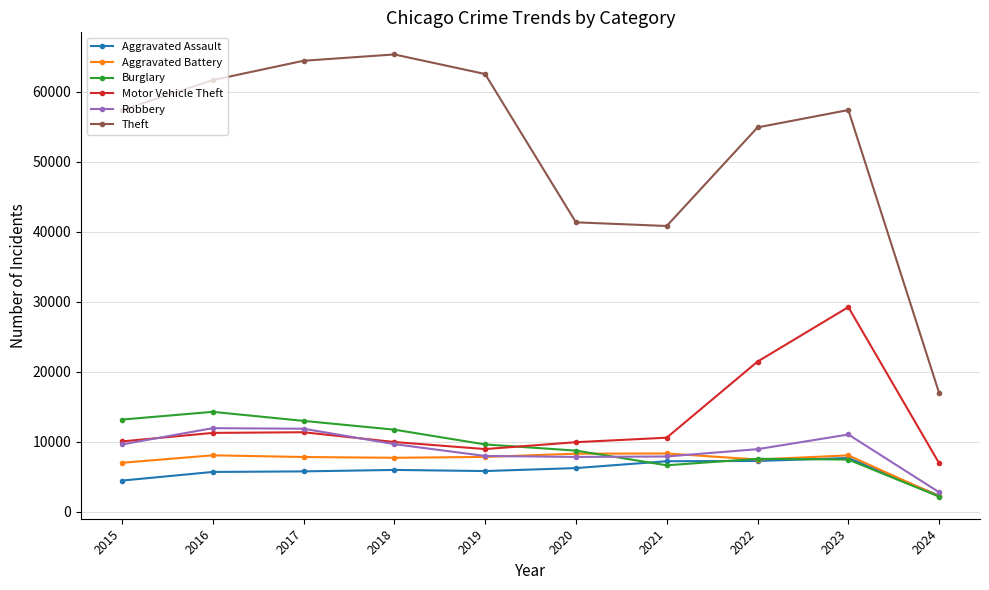

What is the maximum value for Robbery?

11960